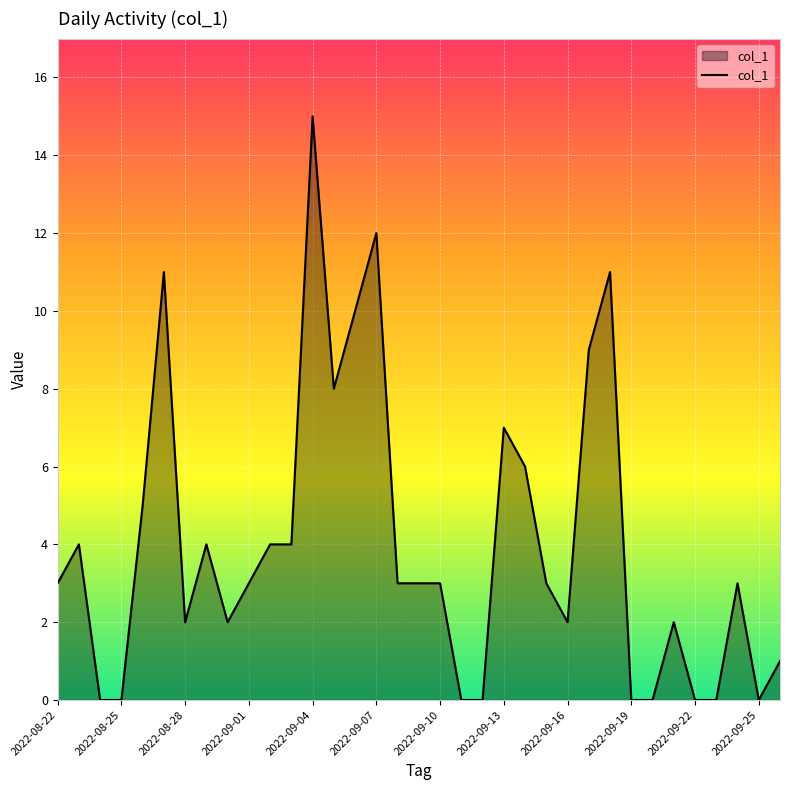

What is the difference between the maximum and minimum values?

15